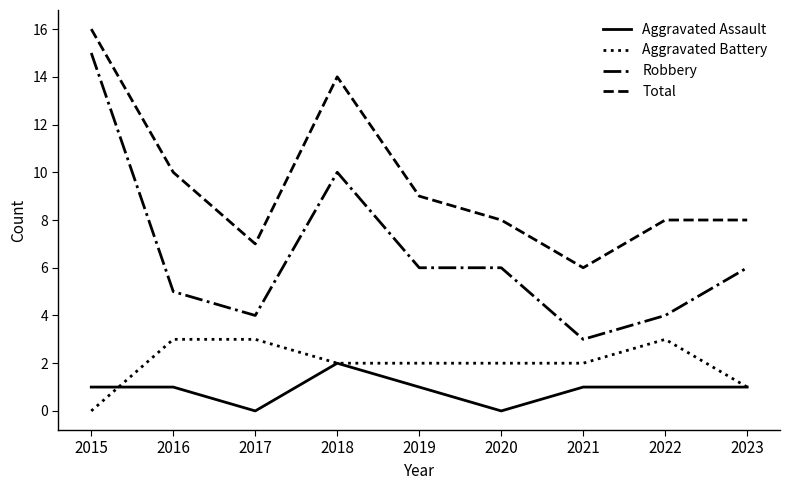

What is the average value of the Total series?

10